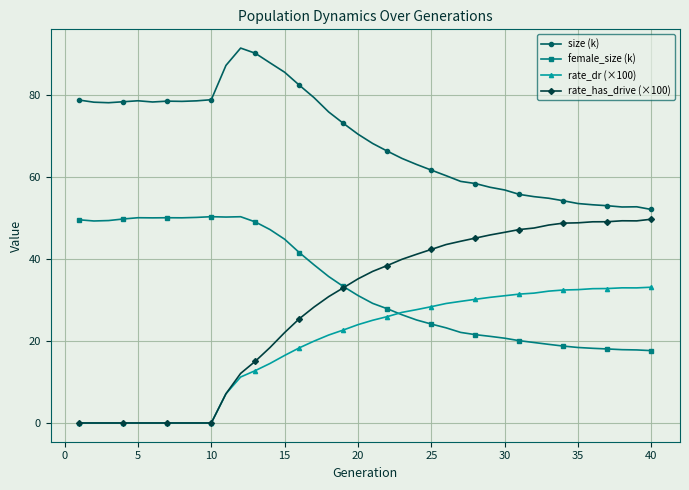

Which series has the largest total across all categories?

size (k)